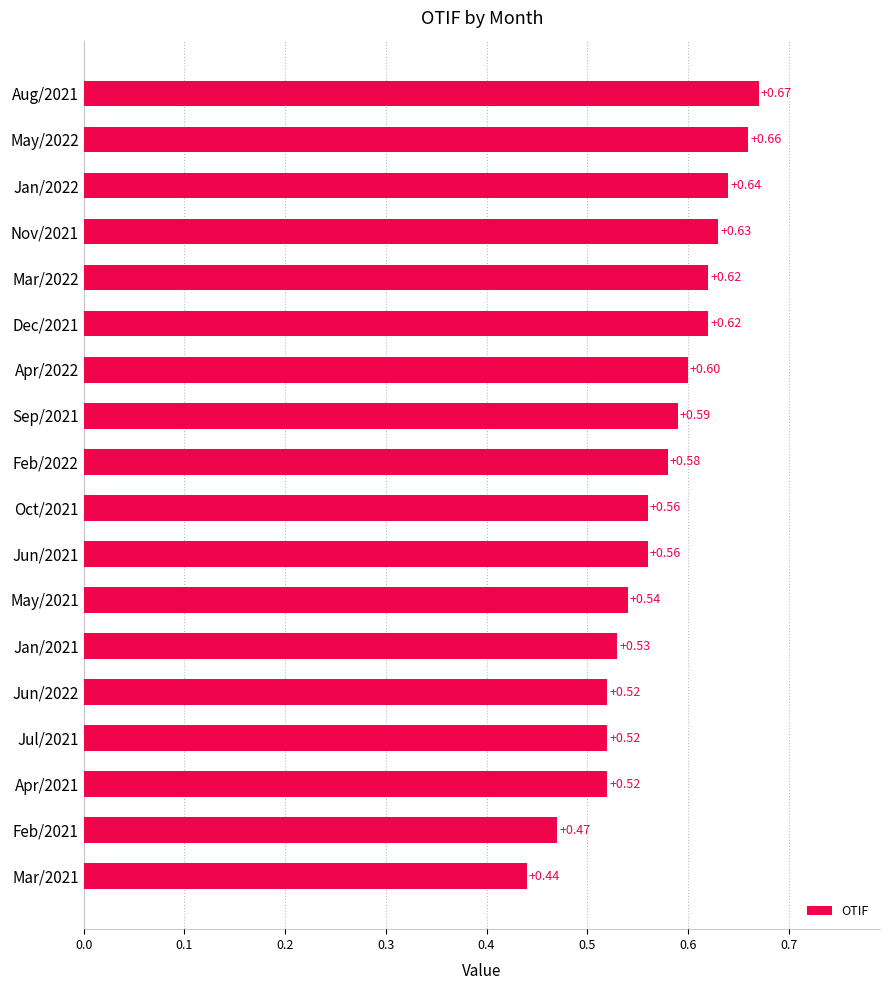

What is the average value?

0.6